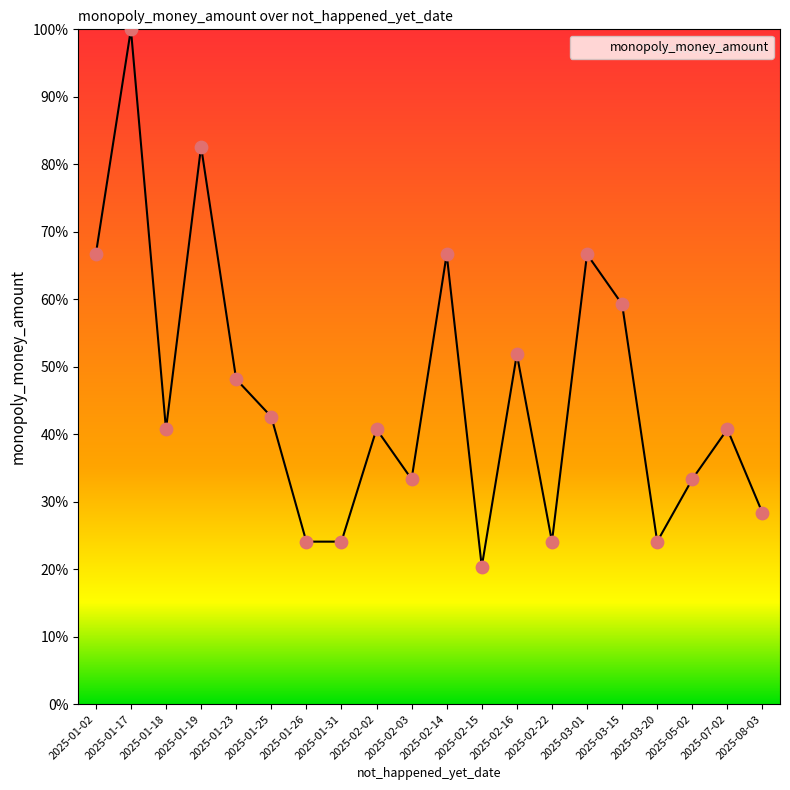

What is the change in value from 2025-01-25 to 2025-02-15?

-22.2